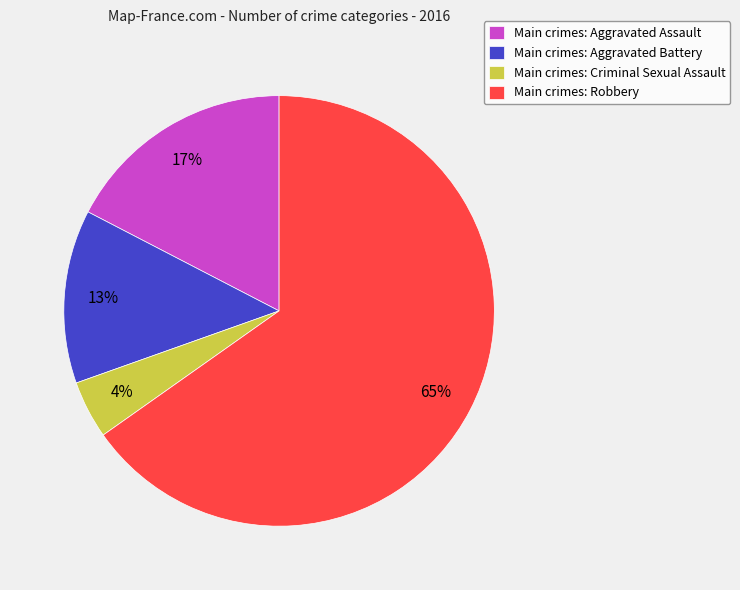

To the nearest percent, what is the combined percentage of Main crimes: Robbery and Main crimes: Criminal Sexual Assault?

70%